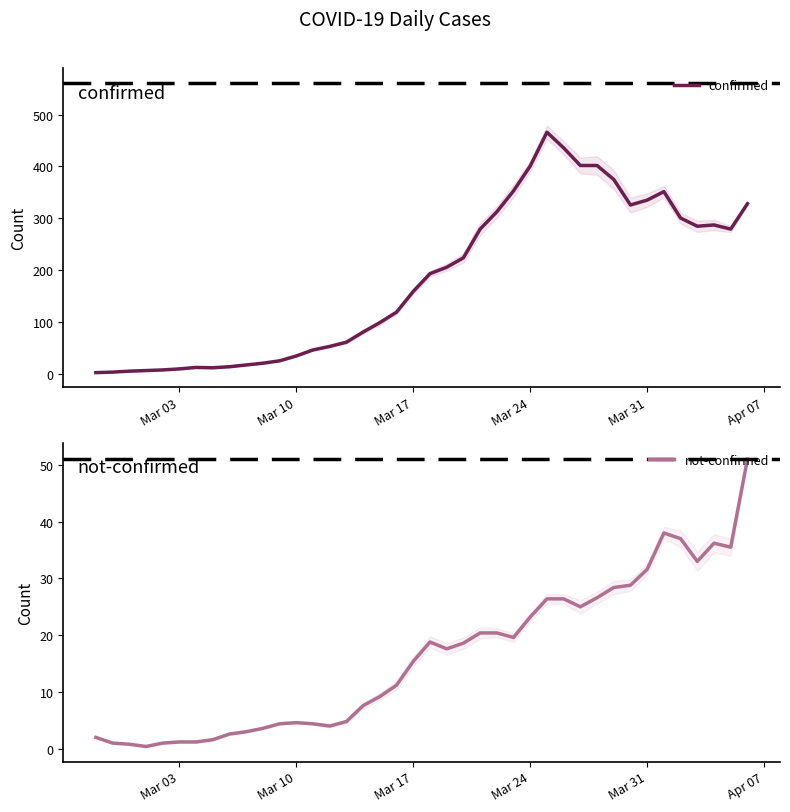

What is the average value of the confirmed series?

183.0